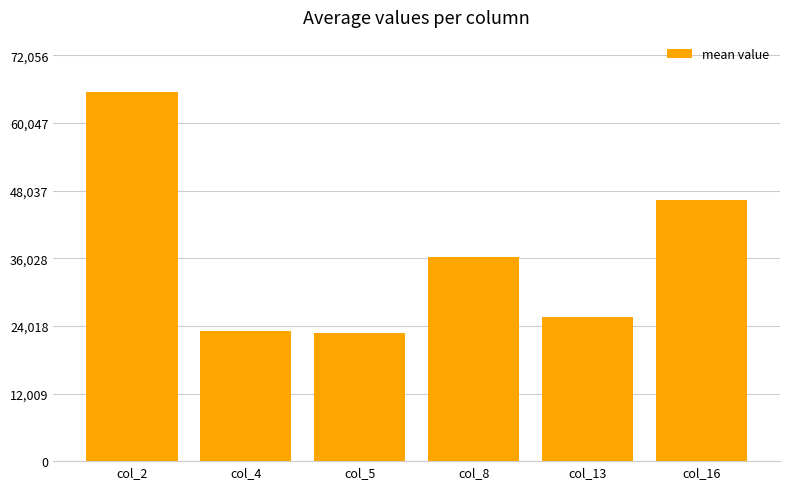

Reading left to right, extract all data points from this chart.

65506.1	23151.8	22817.1	36254.2	25533.0	46301.3